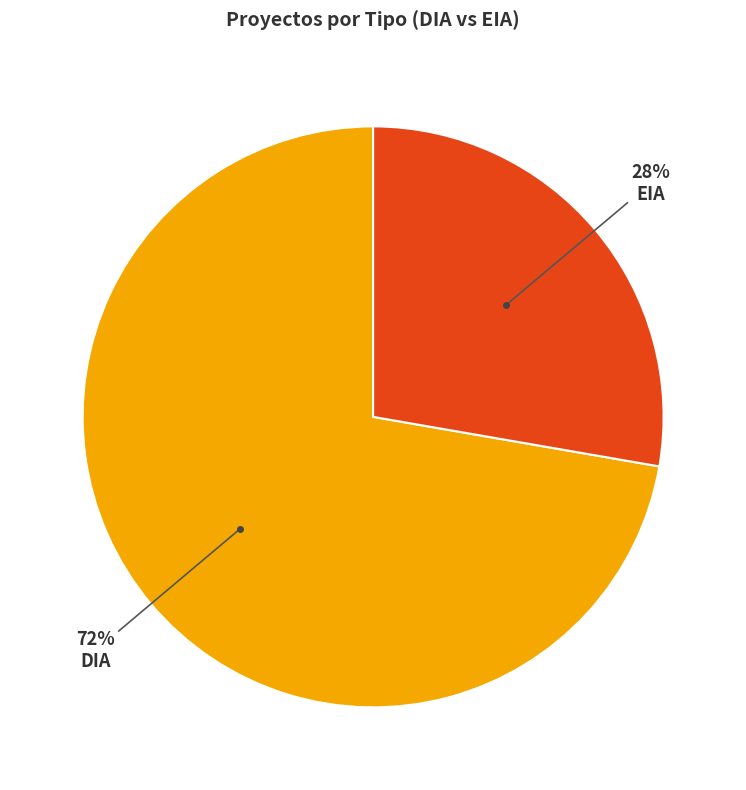

To the nearest percent, what is the average slice percentage?

50%